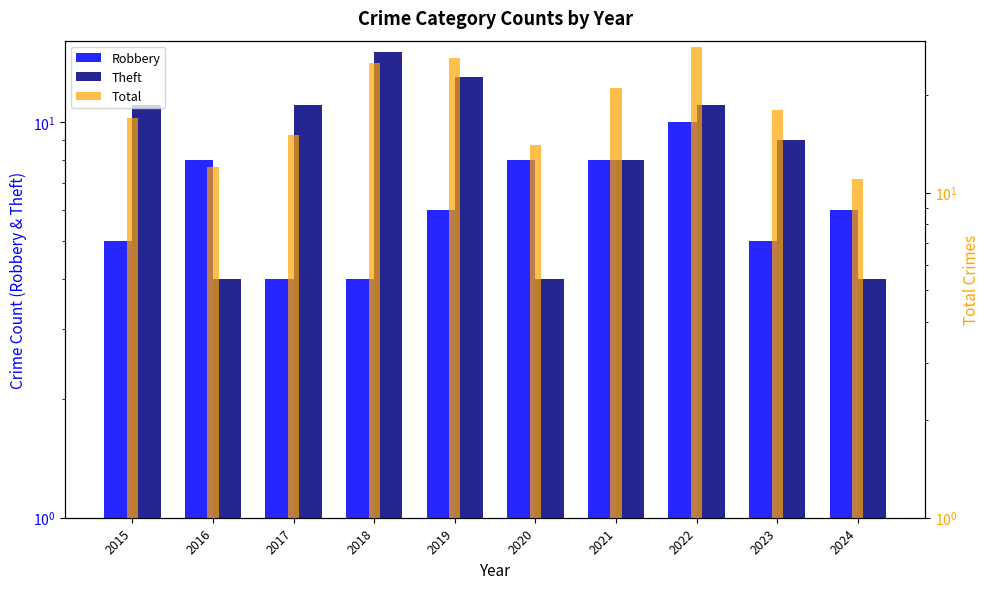

Read the Robbery value at 2023.

5